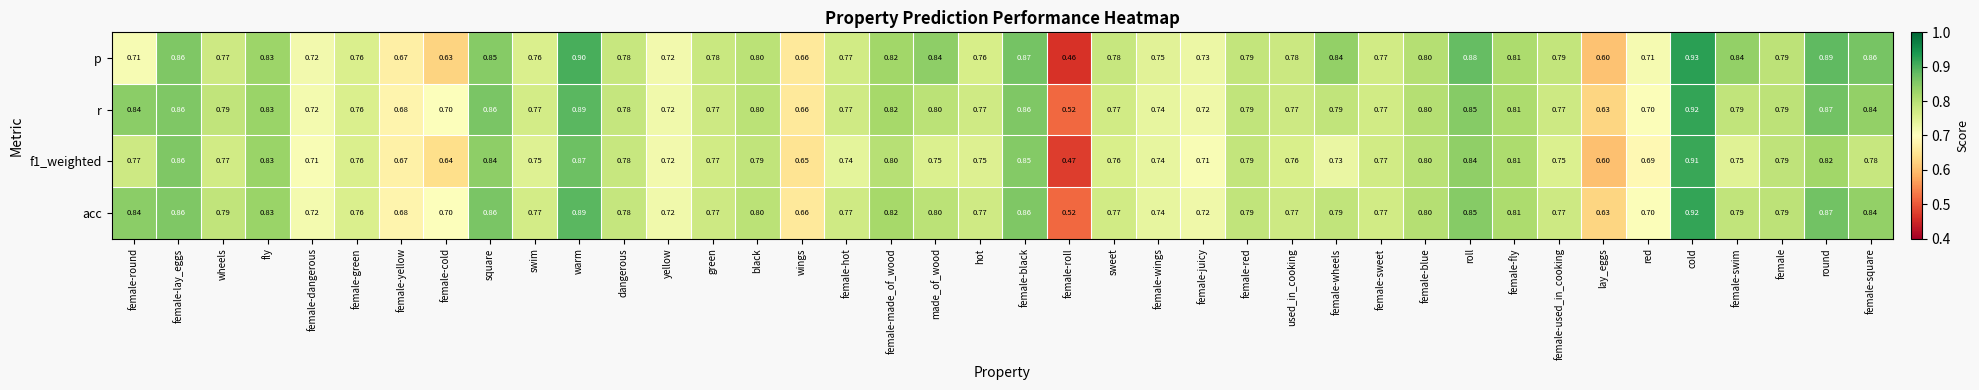

Where is r nearest to the value 0?

female-roll